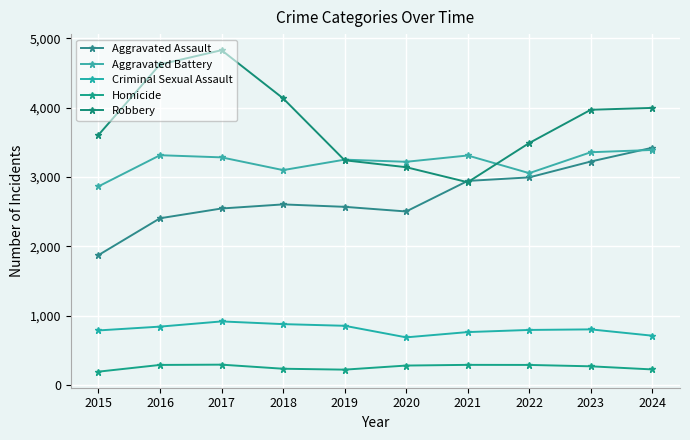

What is the difference between the Homicide values at 2021 and 2022?

1